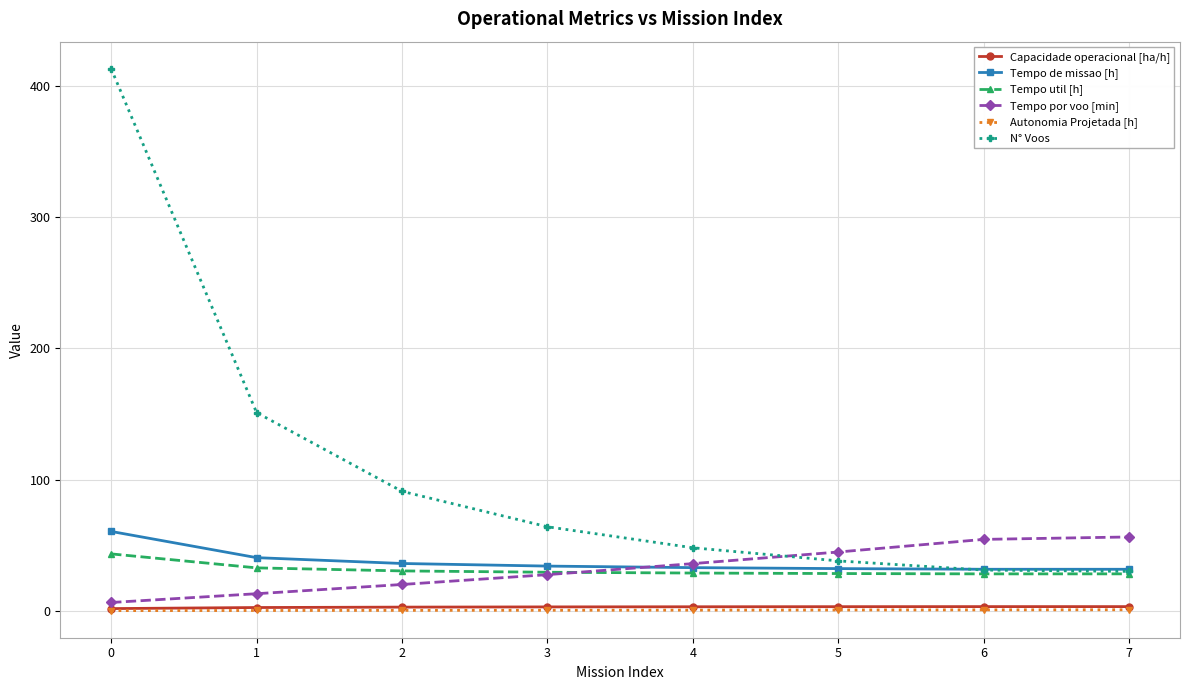

True or false: Capacidade operacional [ha/h] and Tempo util [h] intersect in this chart.

False